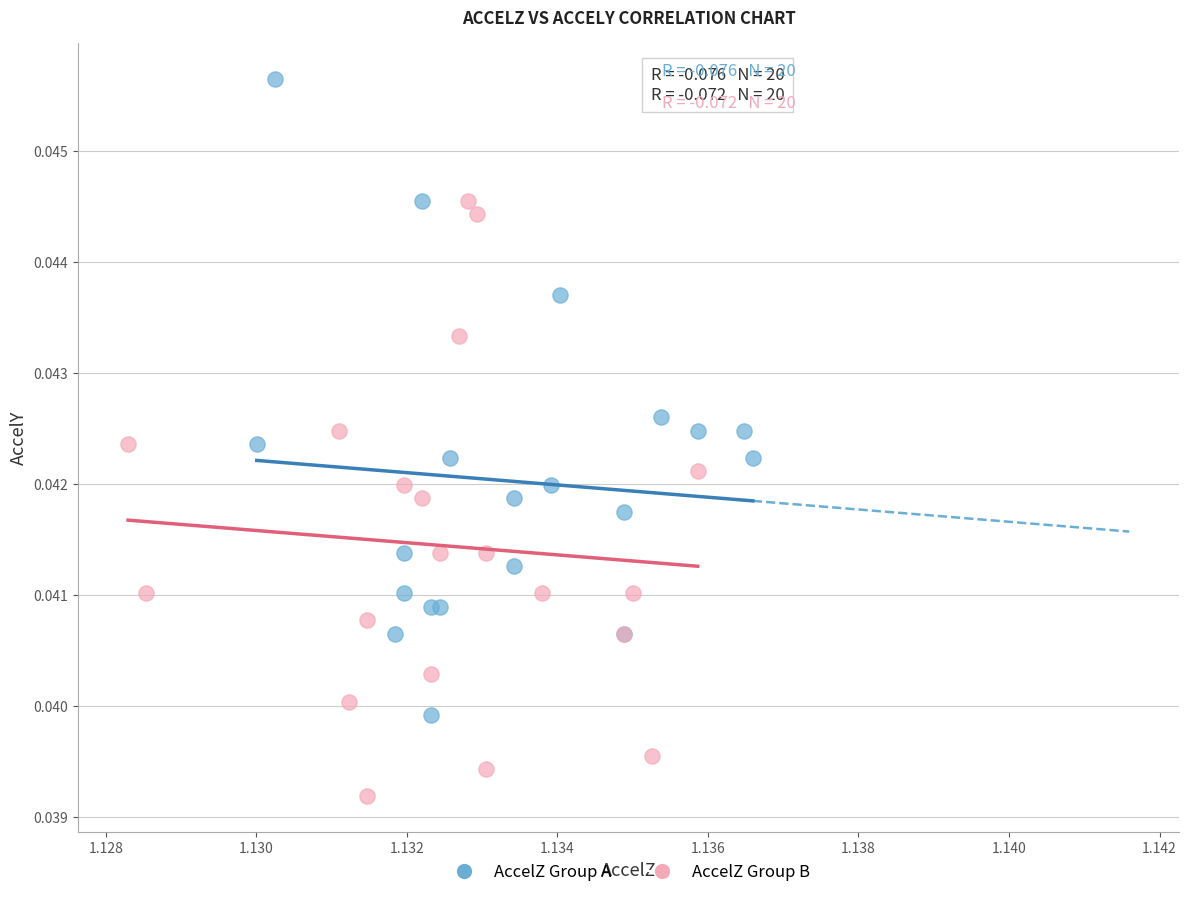

Which series reaches the minimum Y coordinate?

AccelZ Group B